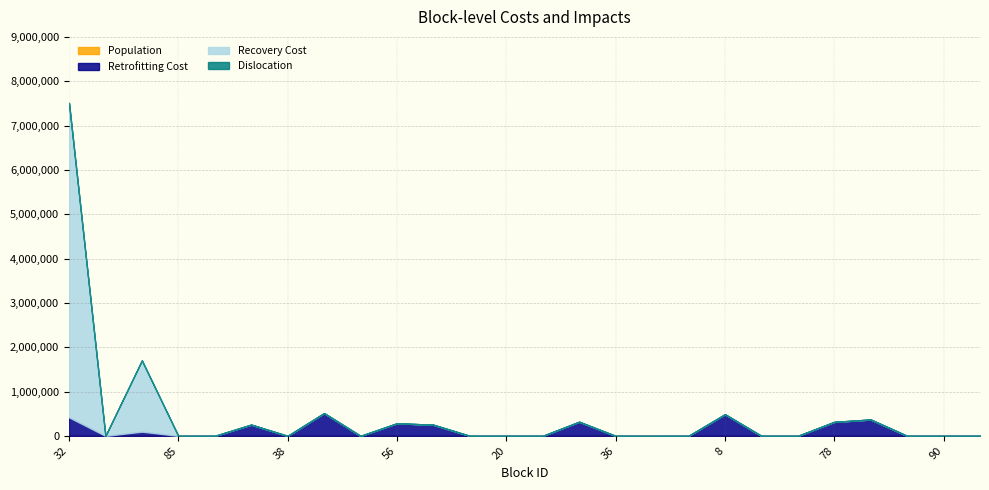

What is the greatest value displayed?

7096177